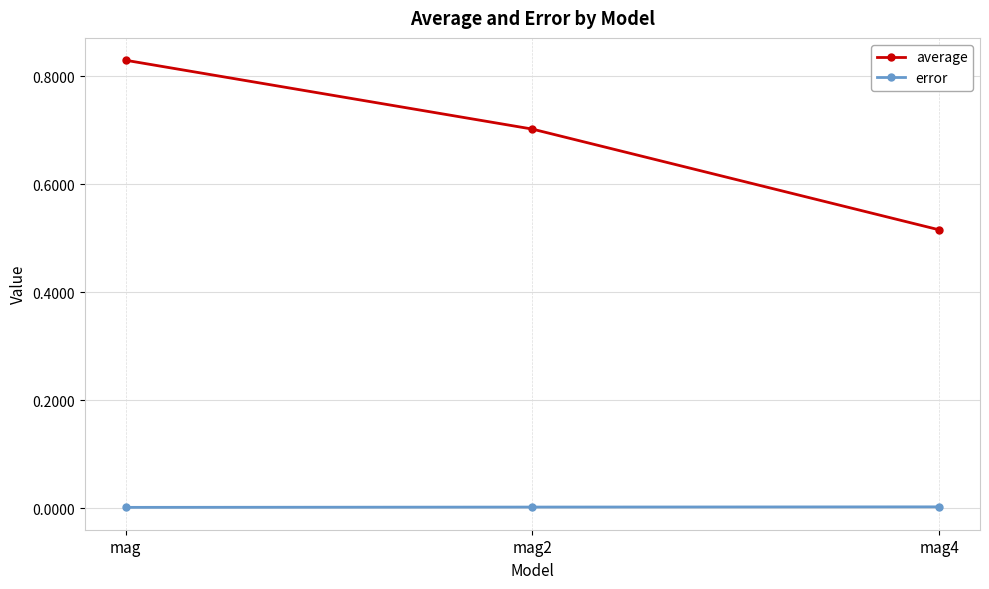

Which series has the largest range (max minus min)?

average